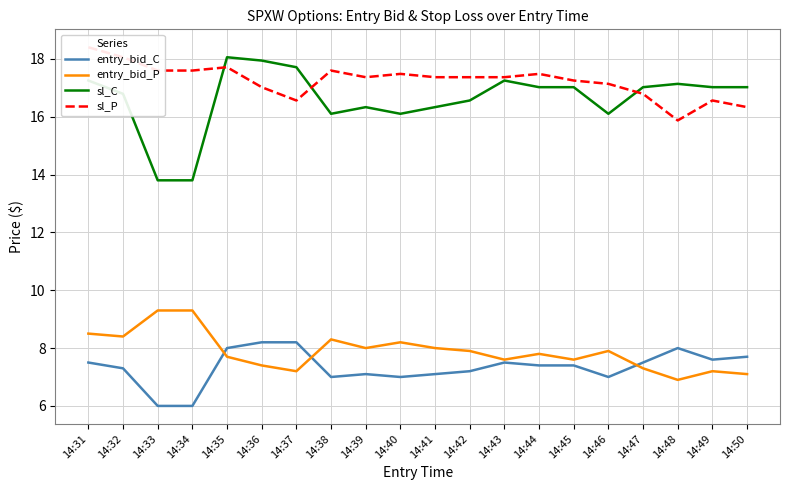

Does the chart have visible grid lines?

Yes